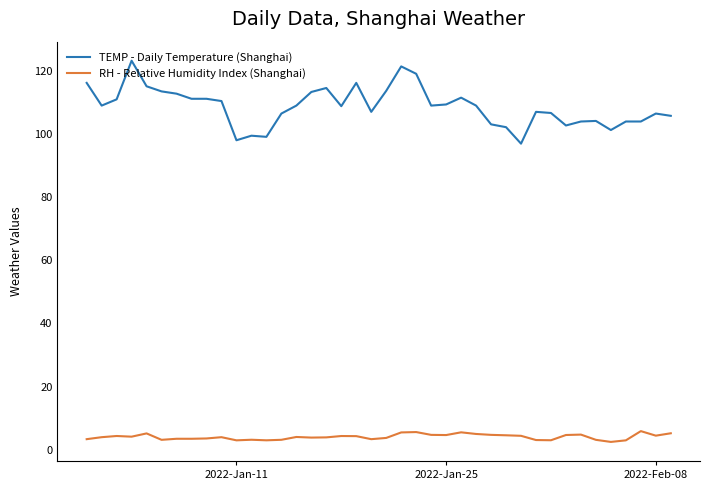

What are all the series names shown in the legend?

TEMP - Daily Temperature (Shanghai), RH - Relative Humidity Index (Shanghai)